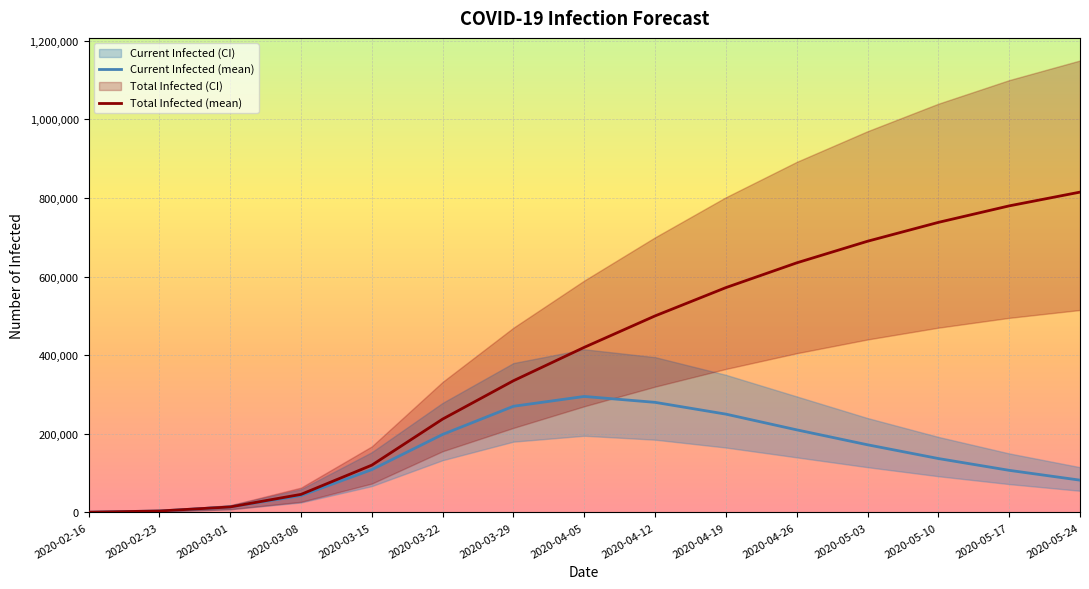

At 2020-05-17, list the series in order from smallest to largest.

predicted_current_infected_lower, predicted_current_infected_mean, predicted_current_infected_upper, predicted_total_infected_lower, predicted_total_infected_mean, predicted_total_infected_upper